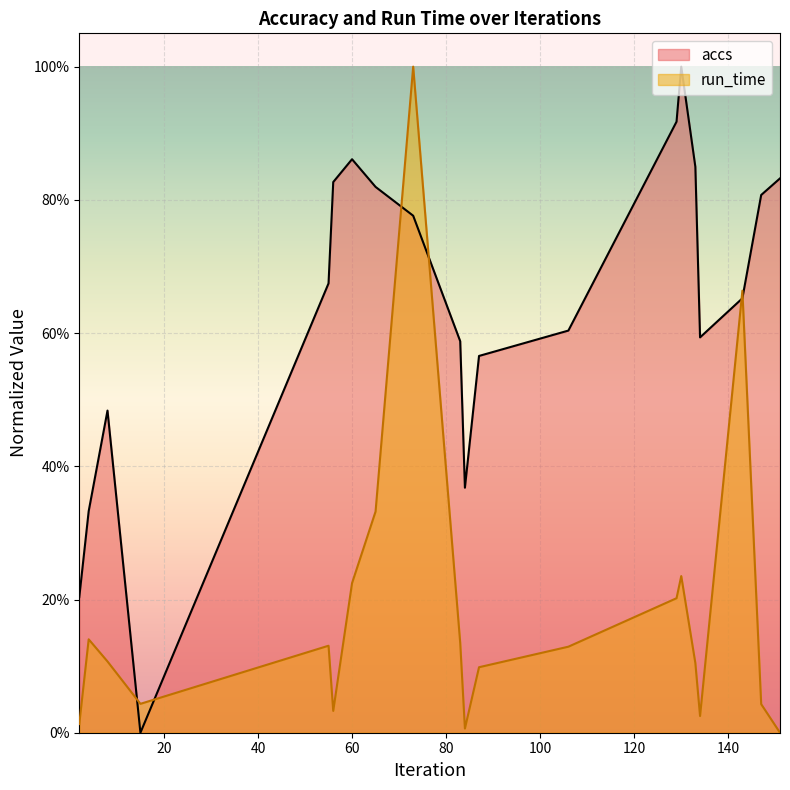

What is the difference between the run_time values at 15 and 4?

0.1